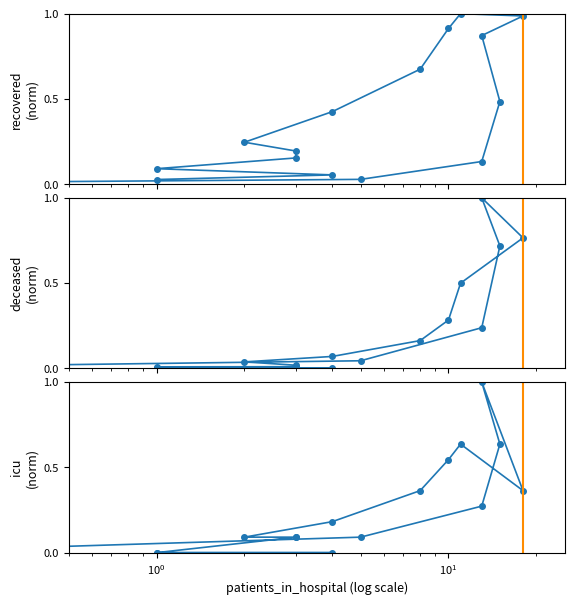

True or false: patients_in_icu has a value of 1.1 at 9.

False